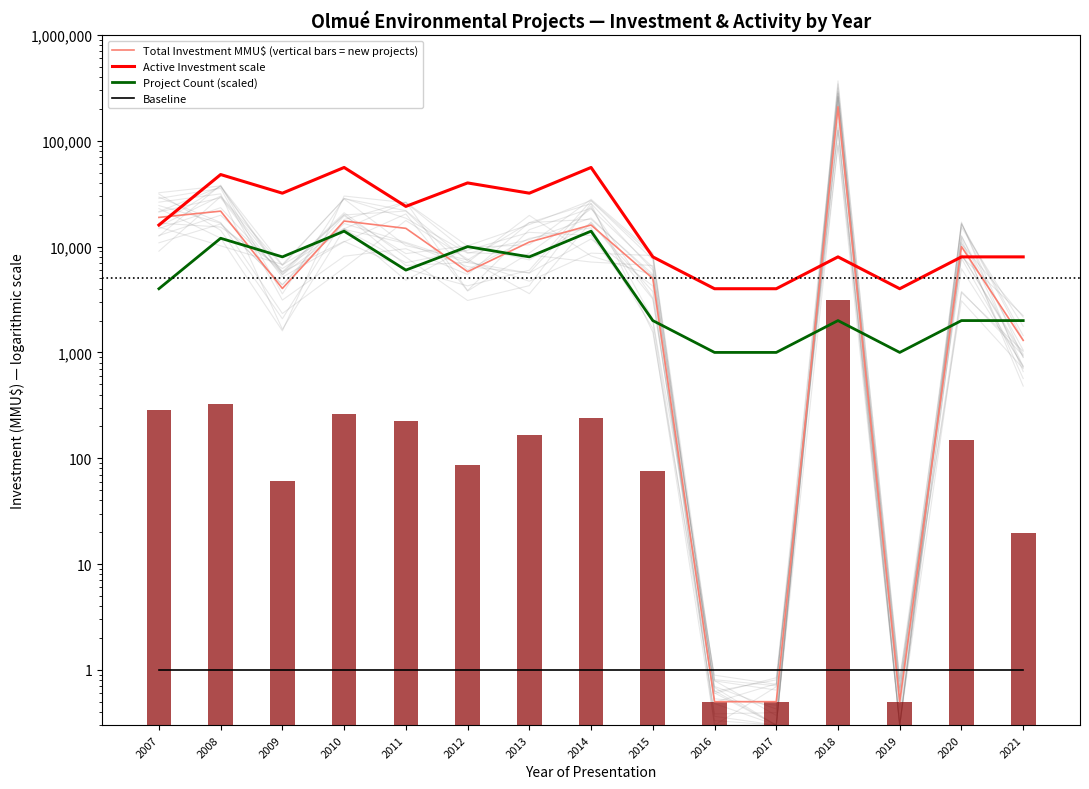

What is the difference between the Active Investment scale values at 2019 and 2008?

44000.0